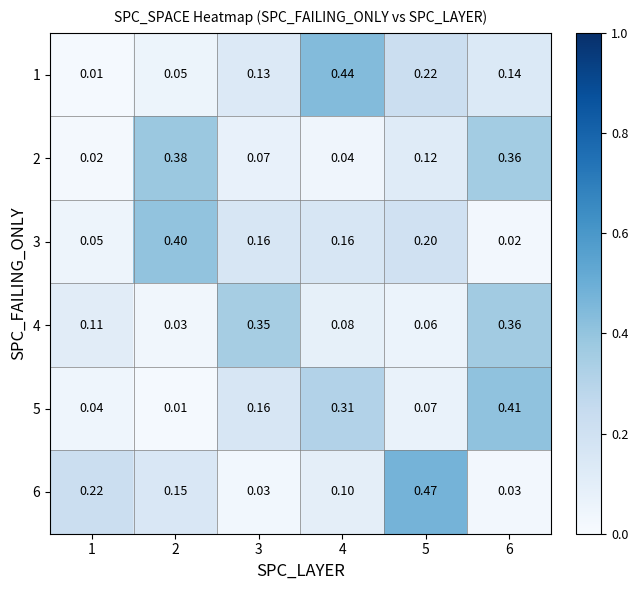

At which category is the sum across all series the highest?

6